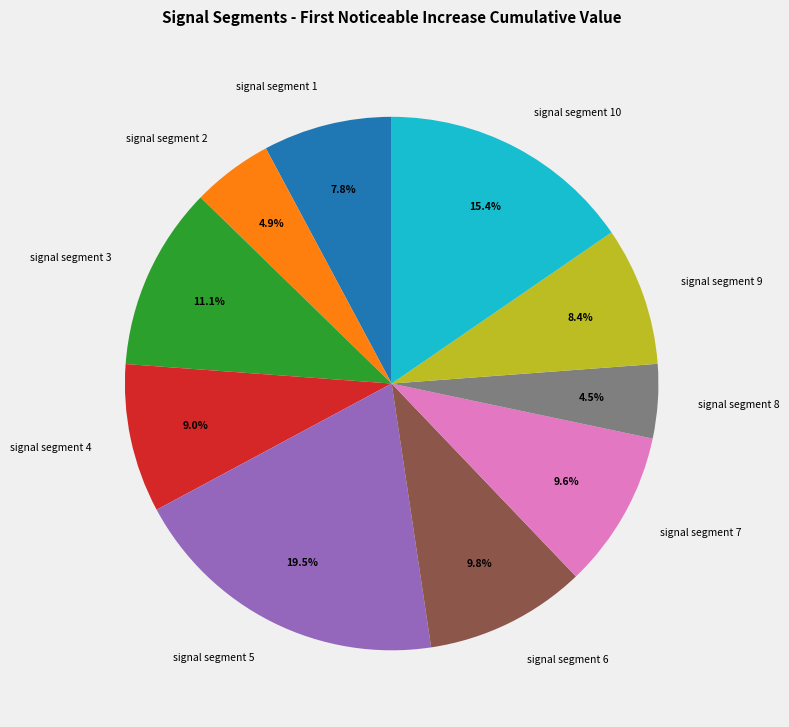

Combined, what portion of the pie is signal segment 10 and signal segment 3?

26.5%